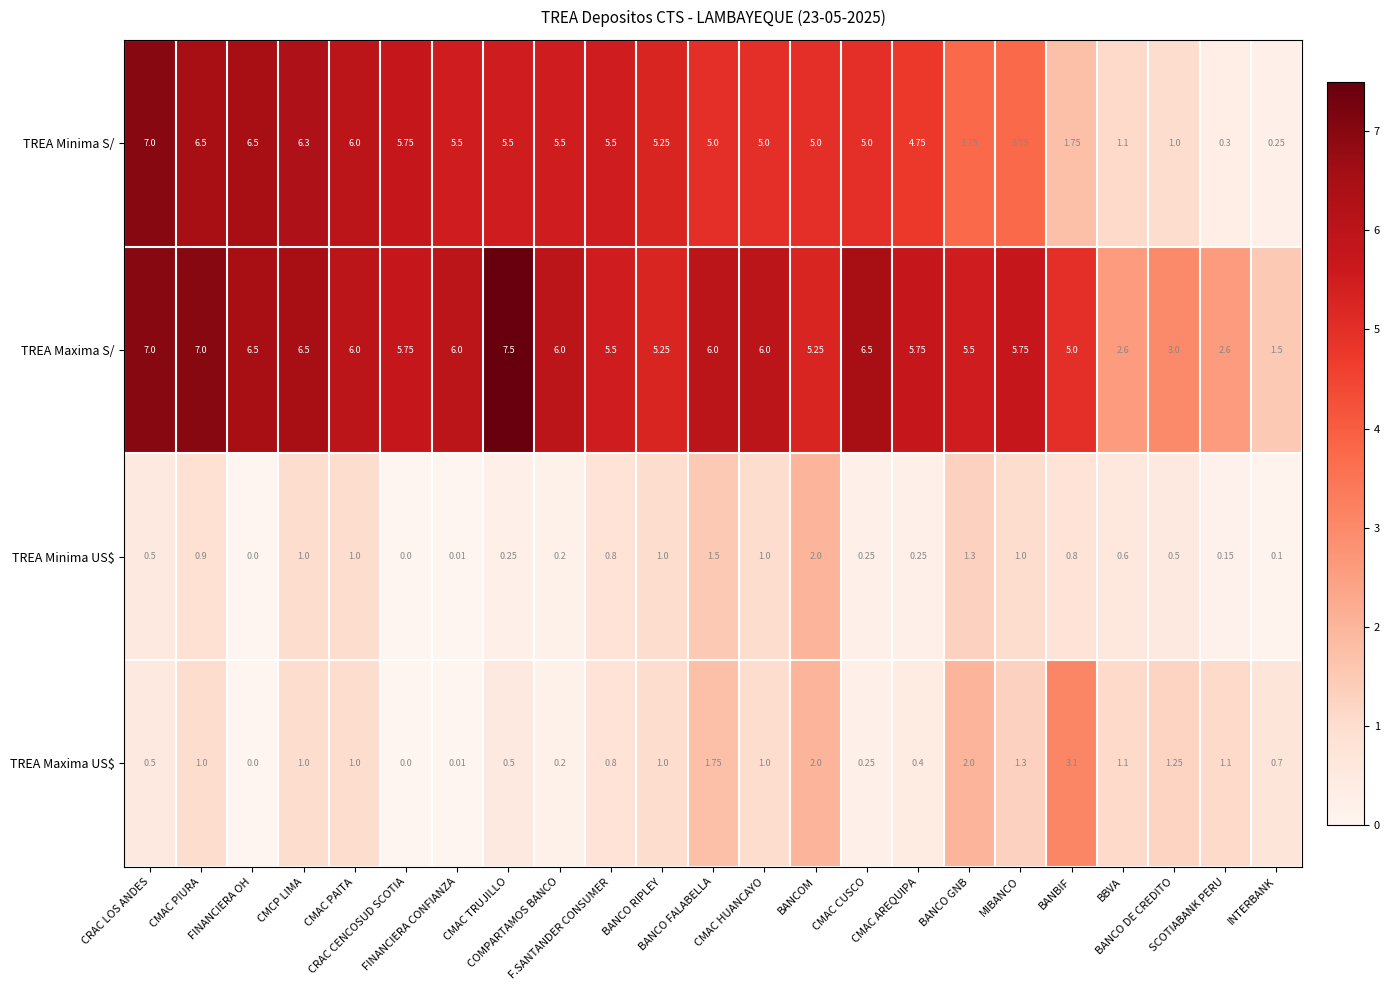

What is the difference between the highest and lowest values at CMCP LIMA?

5.5